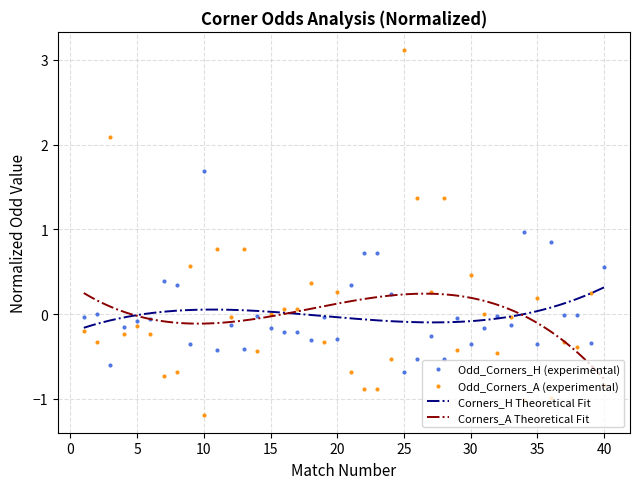

True or false: Odd_Corners_A has more than 0 points higher than both neighbors.

True